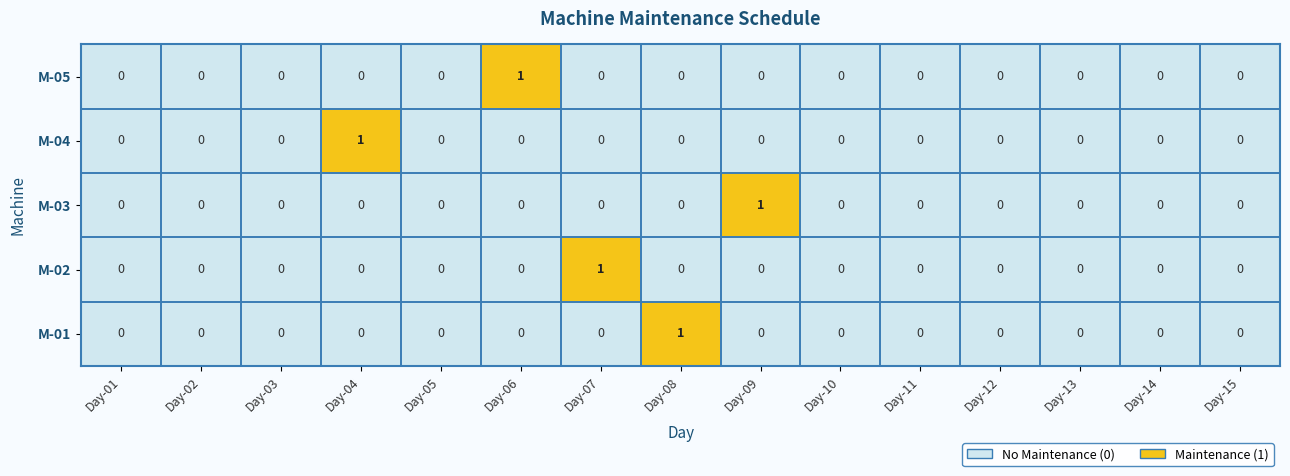

At which label does M-03 reach its peak?

Day-09